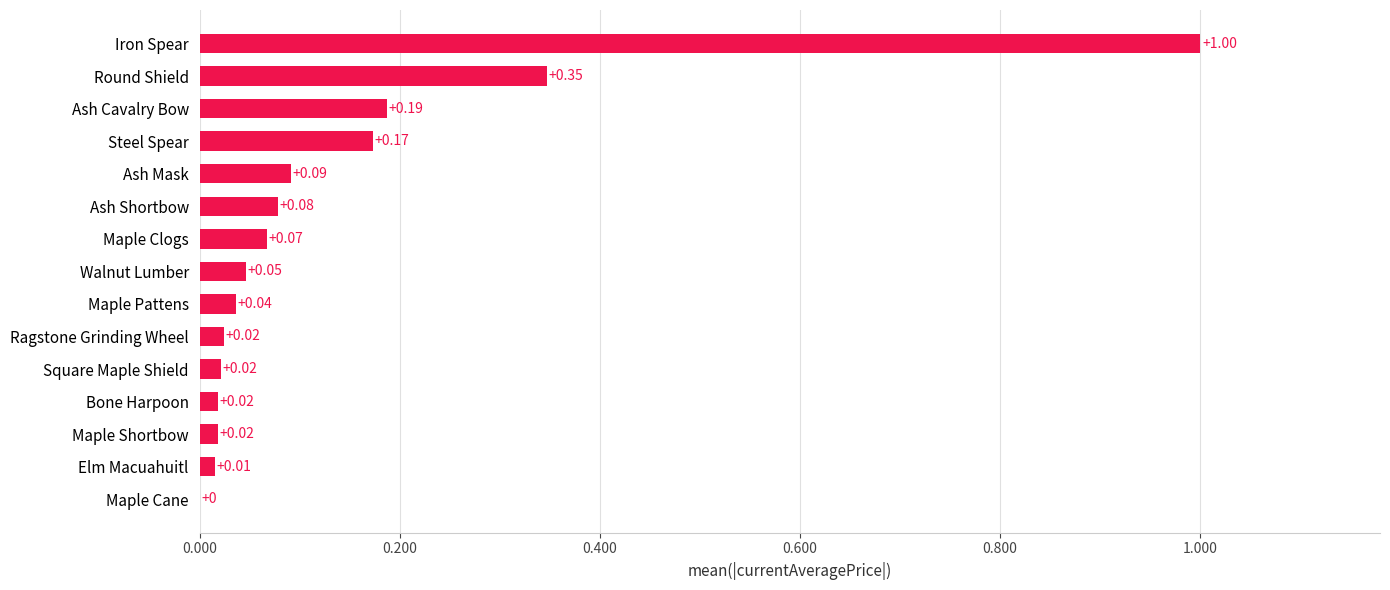

What is the change in value from Elm Macuahuitl to Maple Clogs?

+0.1